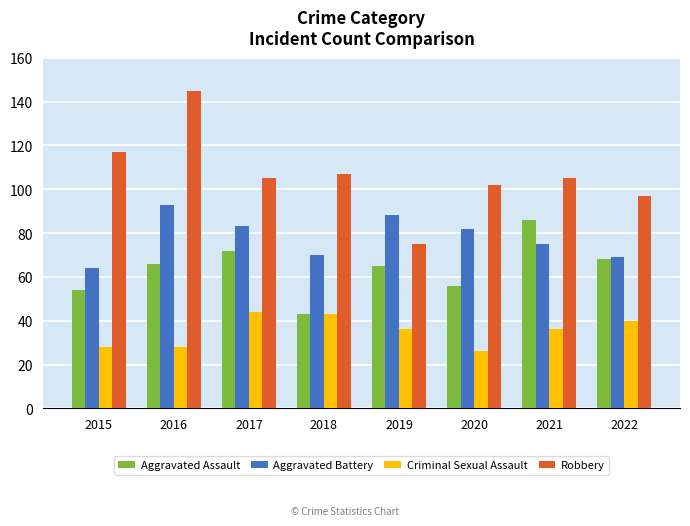

Is it true that Aggravated Assault equals 20 at 2018?

False